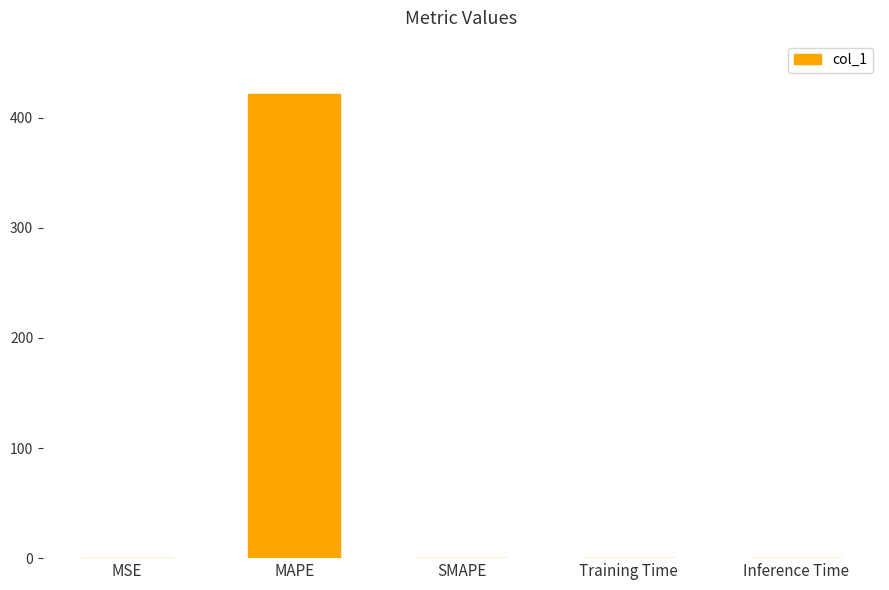

What is the approximate value at MAPE?

421.7